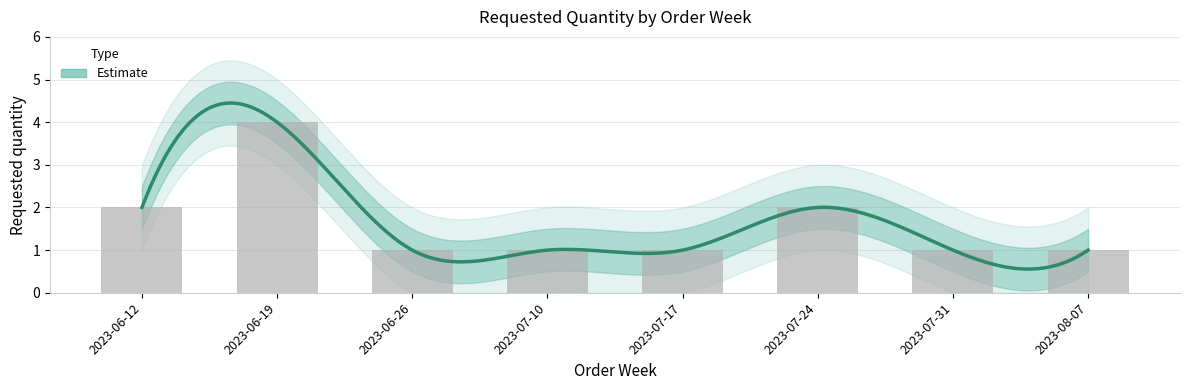

How many bars are there in total?

8